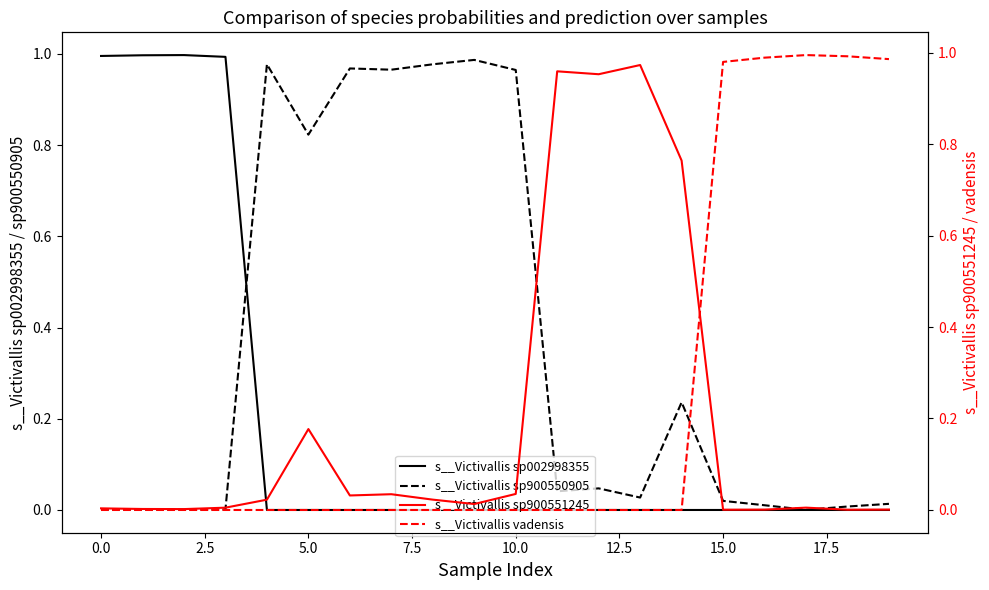

What is the label of the 12th point from the left?

11